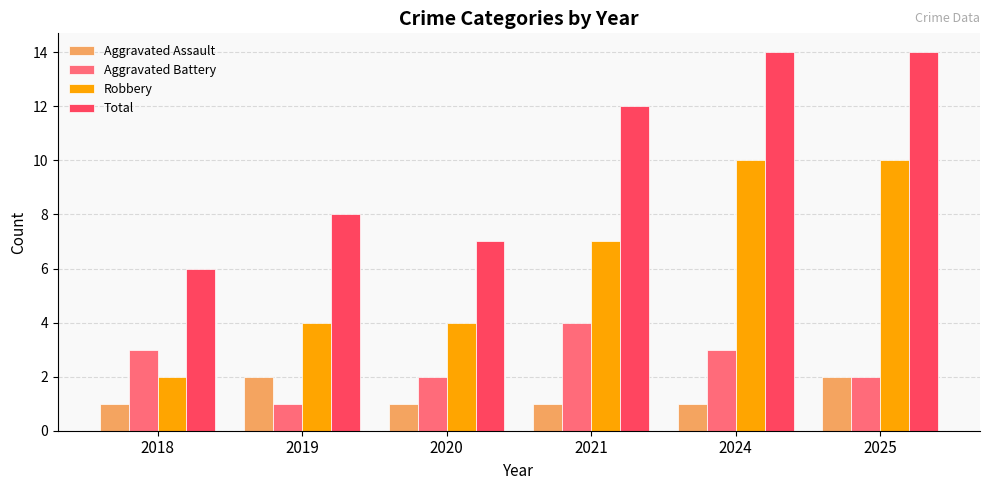

Which series changed the most between 2020 and 2021?

Total